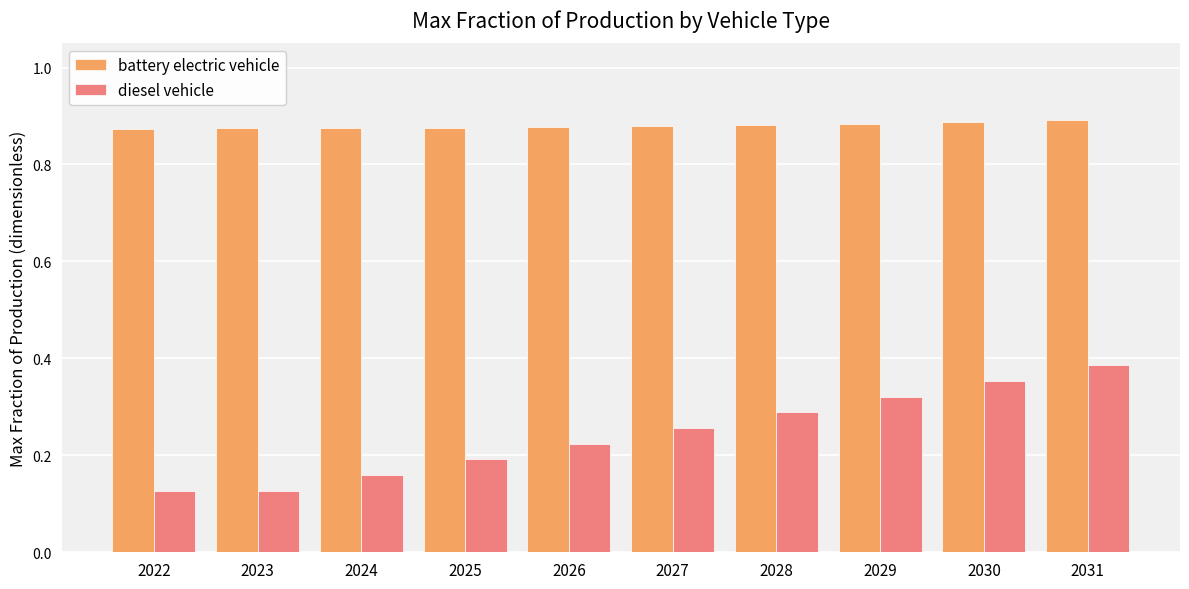

What is the sum of all battery electric vehicle values?

8.8